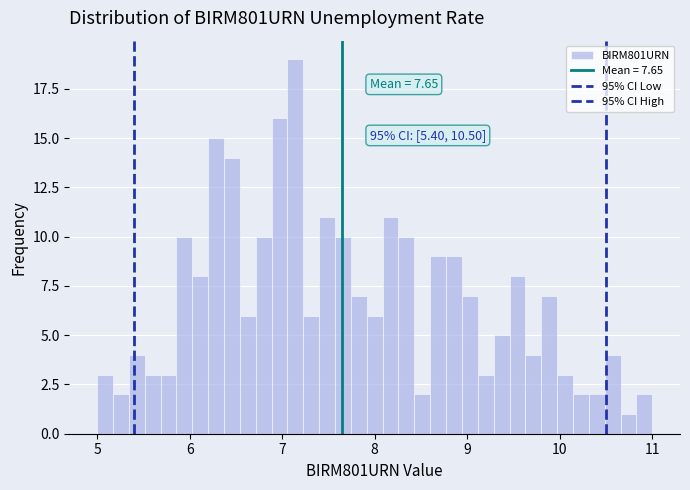

Read against the x-axis, roughly where is the centre of the tallest bar?

7.1